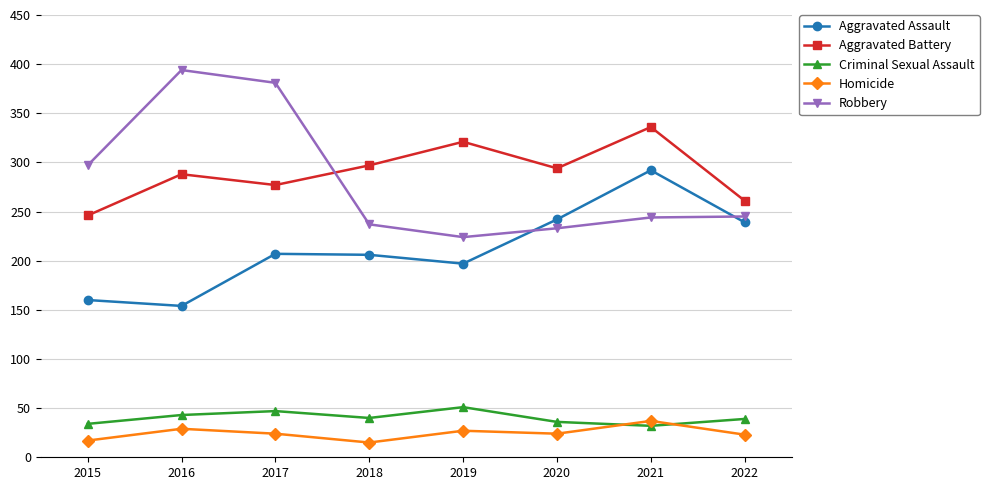

Is it true that Criminal Sexual Assault equals 43 at 2016?

True